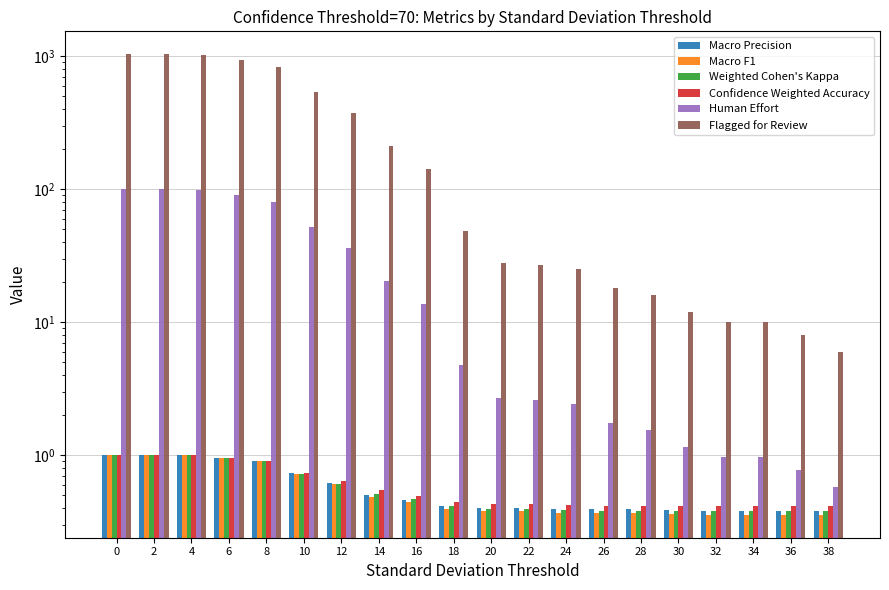

What is the average value of the Macro Precision series?

0.6